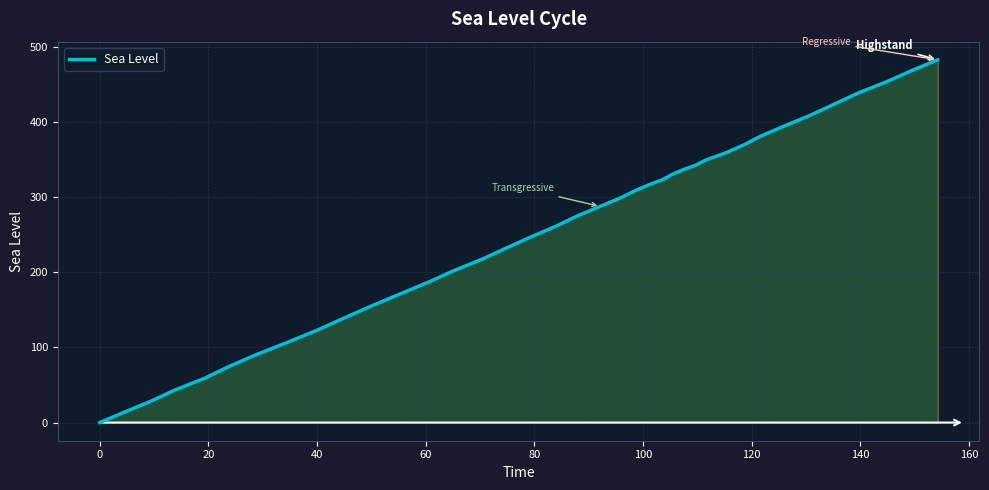

What is the maximum value shown in the chart?

482.8